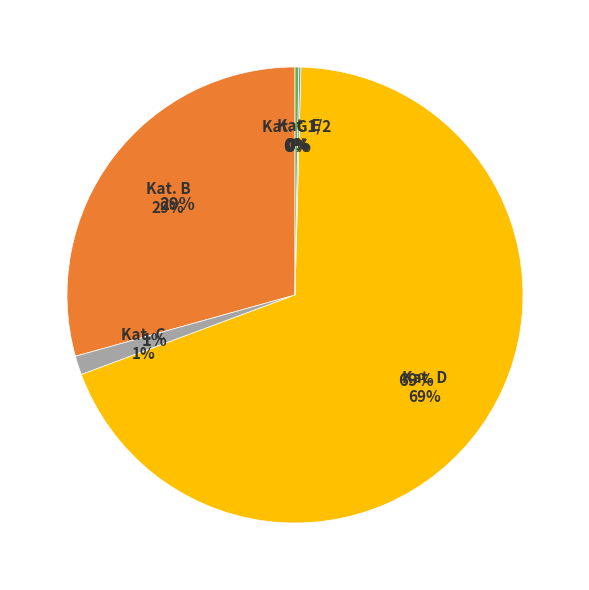

Rank the categories by value from highest to lowest.

D, B, C, G1/2, E, A